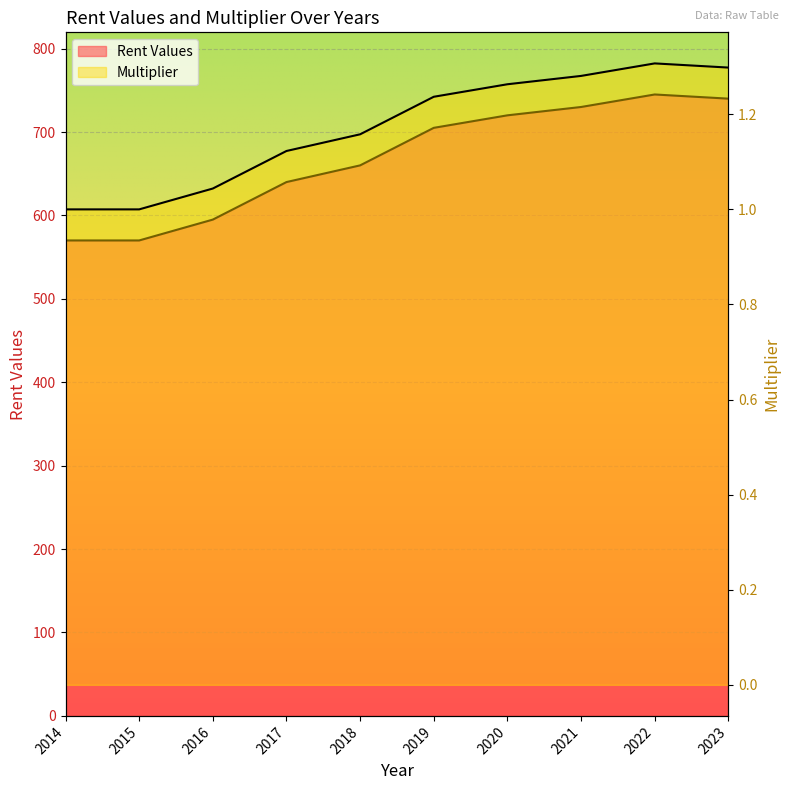

What is the spread (max minus min) of values at 2020?

718.7